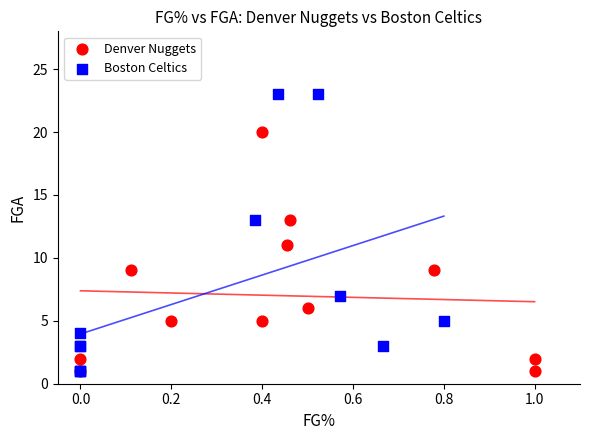

Which series has the widest spread of Y values?

Boston Celtics